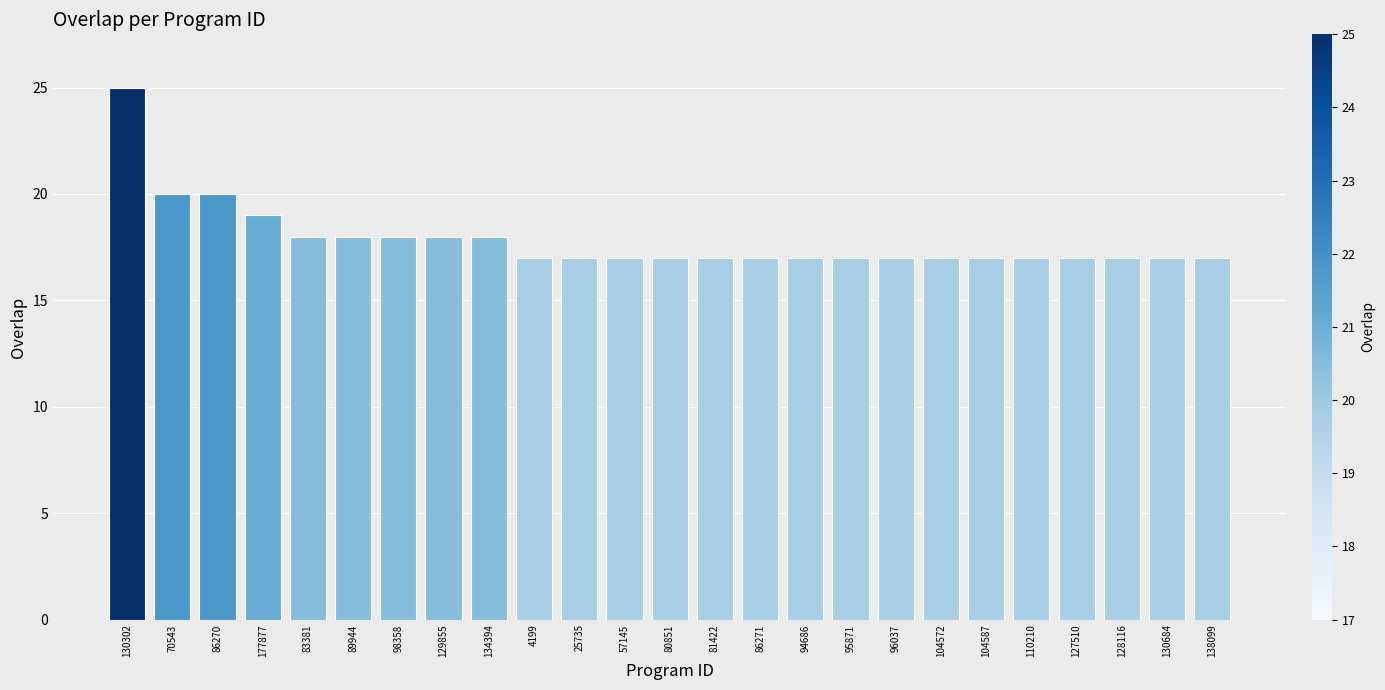

How many bars are there in total?

25